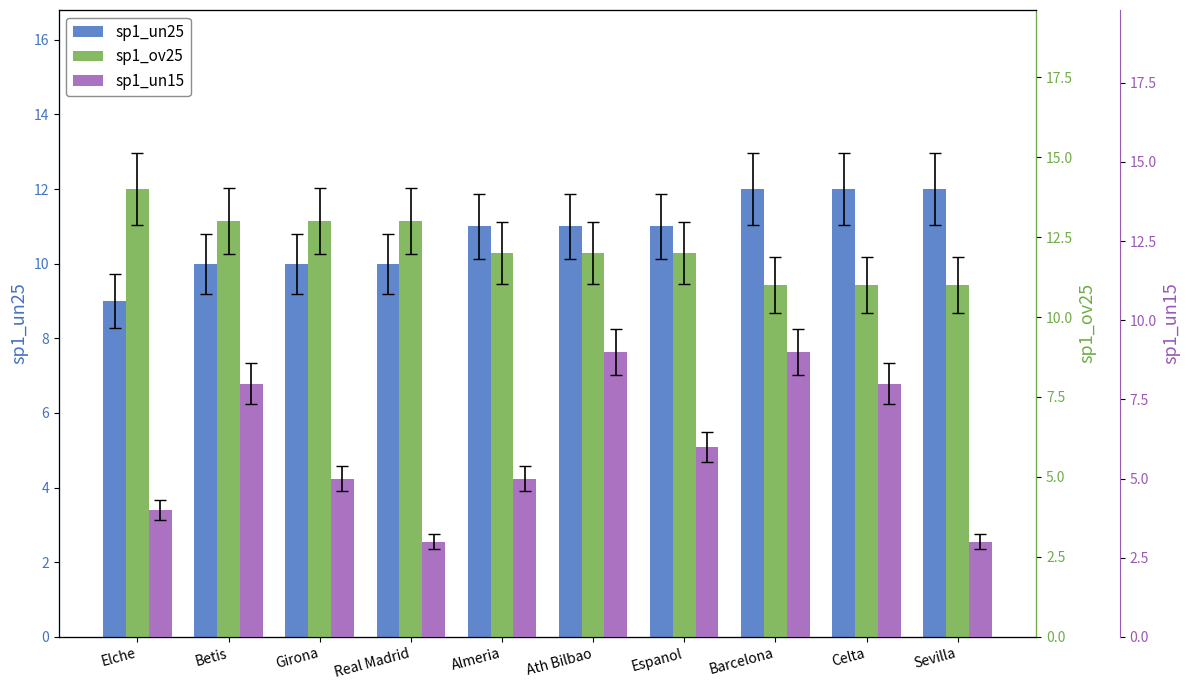

What are all the series names shown in the legend?

sp1_un25, sp1_ov25, sp1_un15